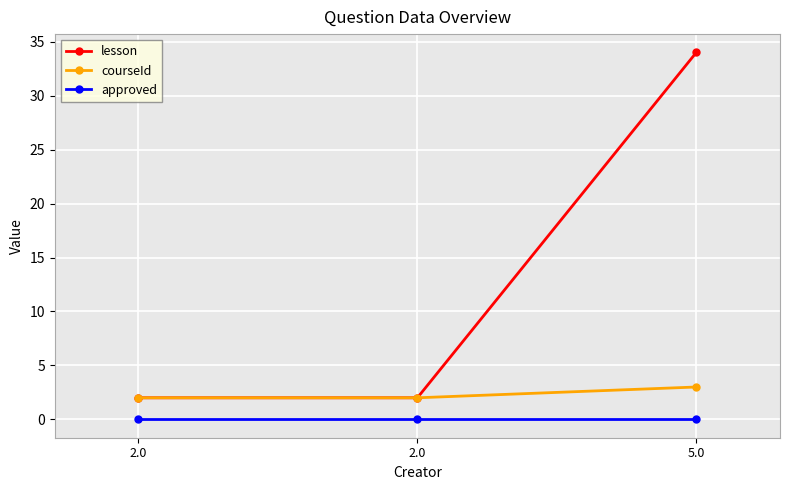

Is it true that courseId equals 3 at 5.0?

True